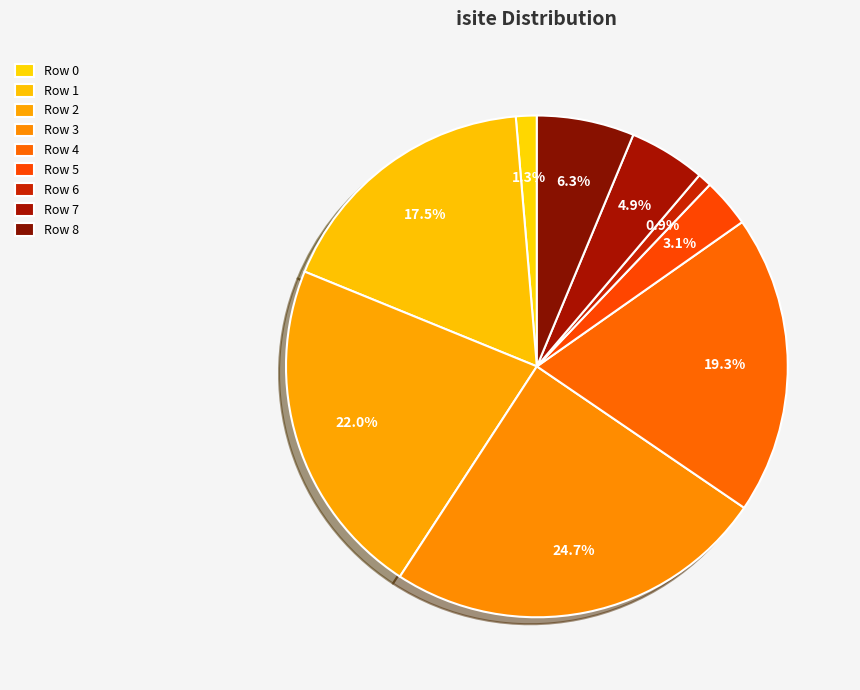

The Row 2 slice represents 22% of the pie. True or false?

True